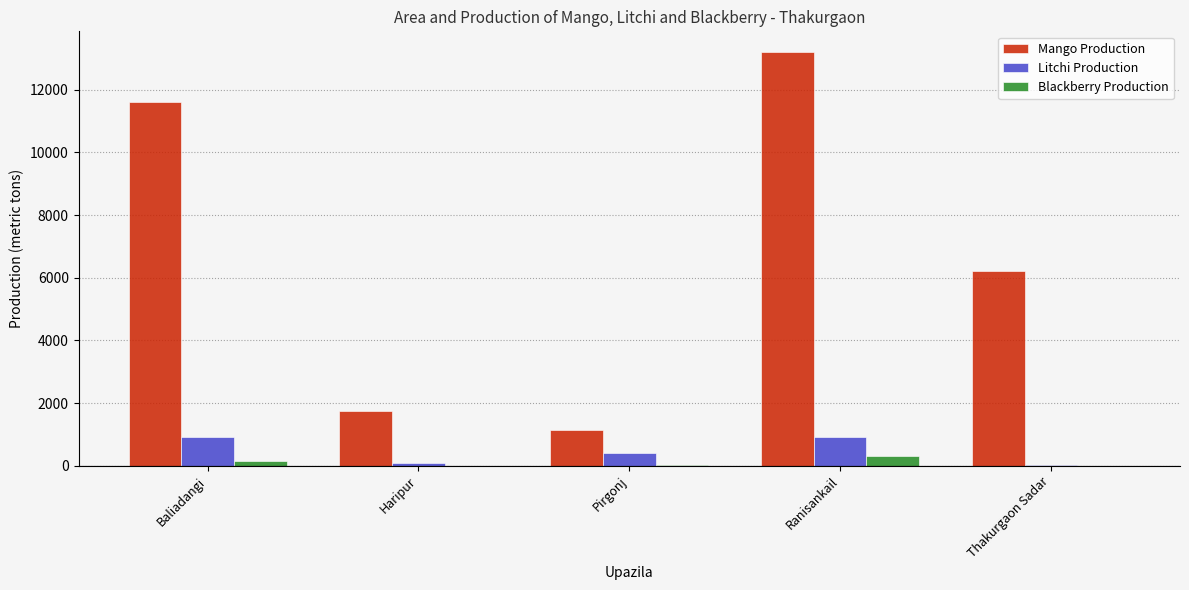

What is the maximum value for Litchi Production?

930